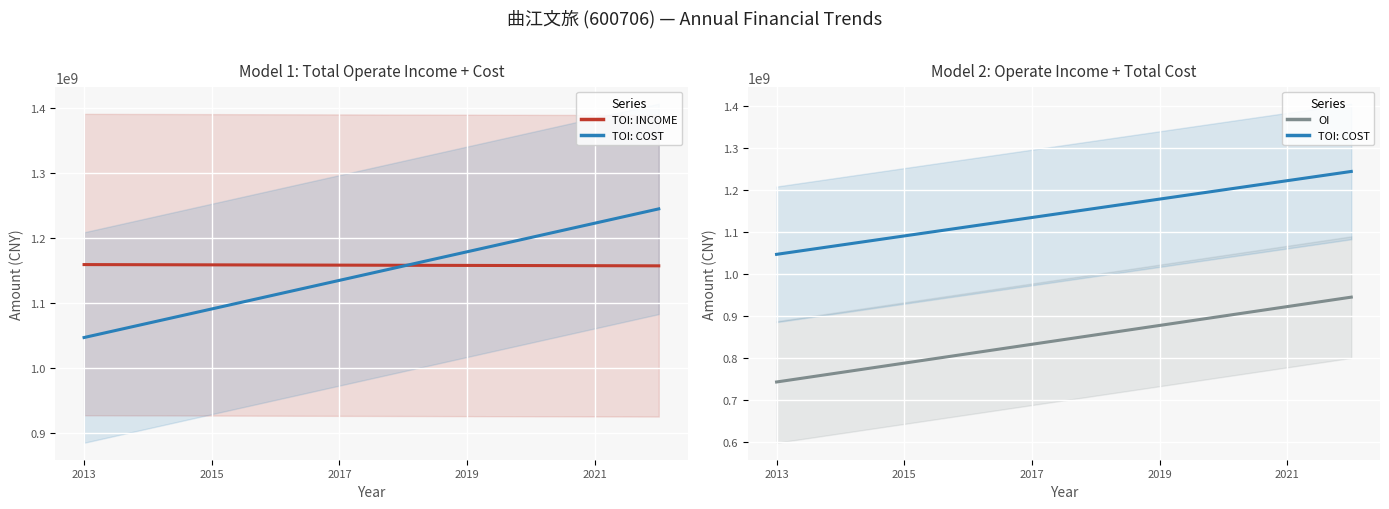

What is the difference between the second highest and second lowest values in the TOTAL_OPERATE_INCOME series?

1504888.9